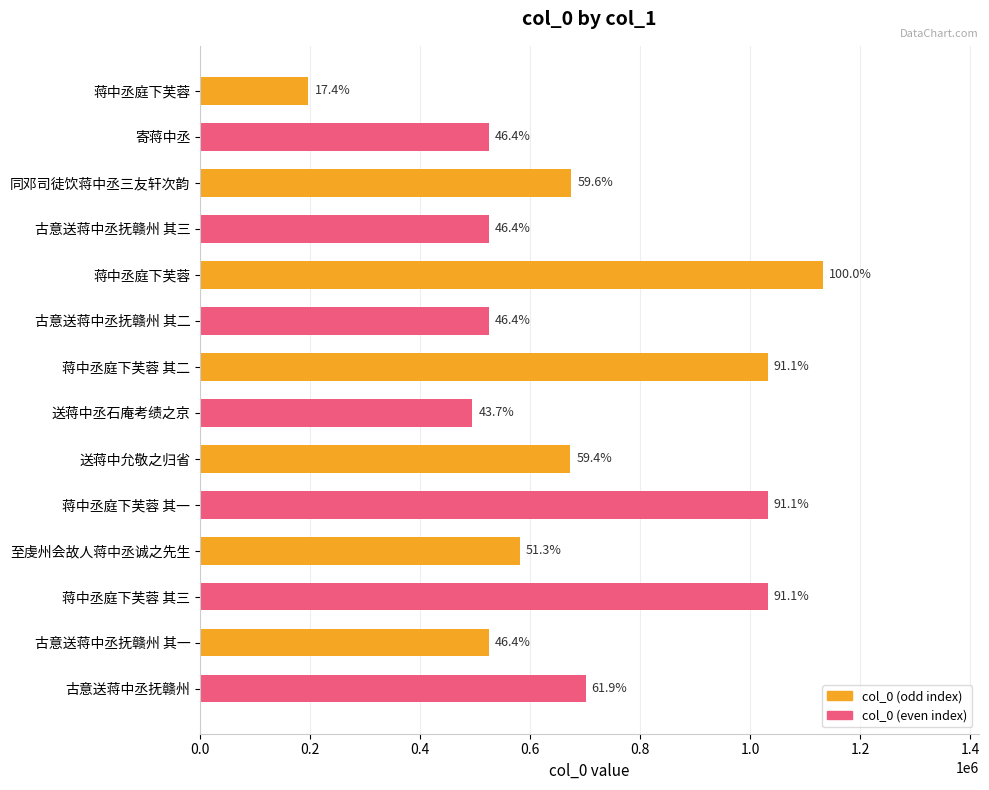

What is the maximum value shown in the chart?

1131904